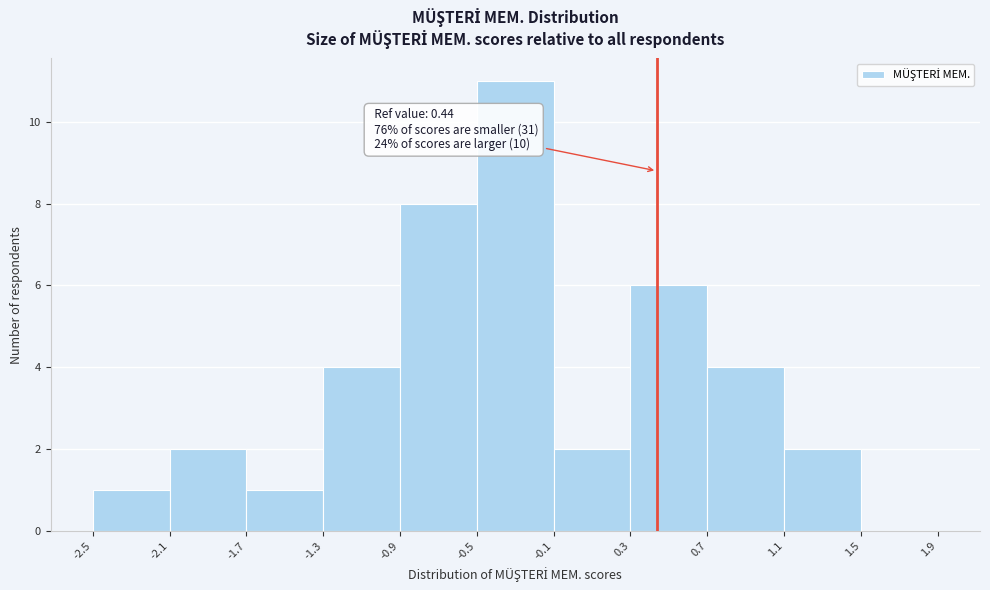

Over which range of the x-axis is the bar tallest?

-0.5 to -0.1